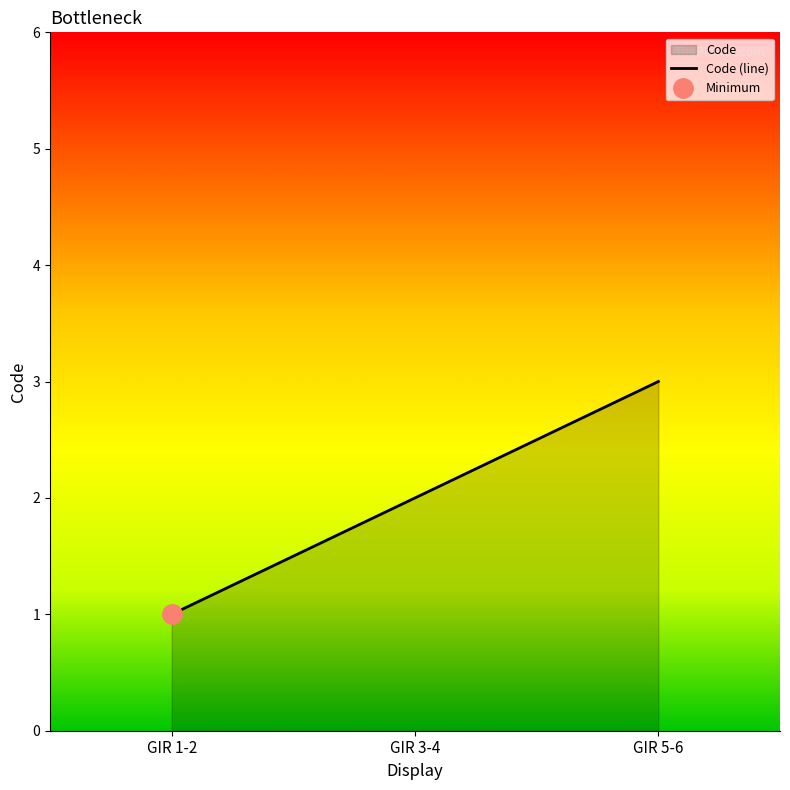

What is the label of the 2nd point from the left?

GIR 3-4